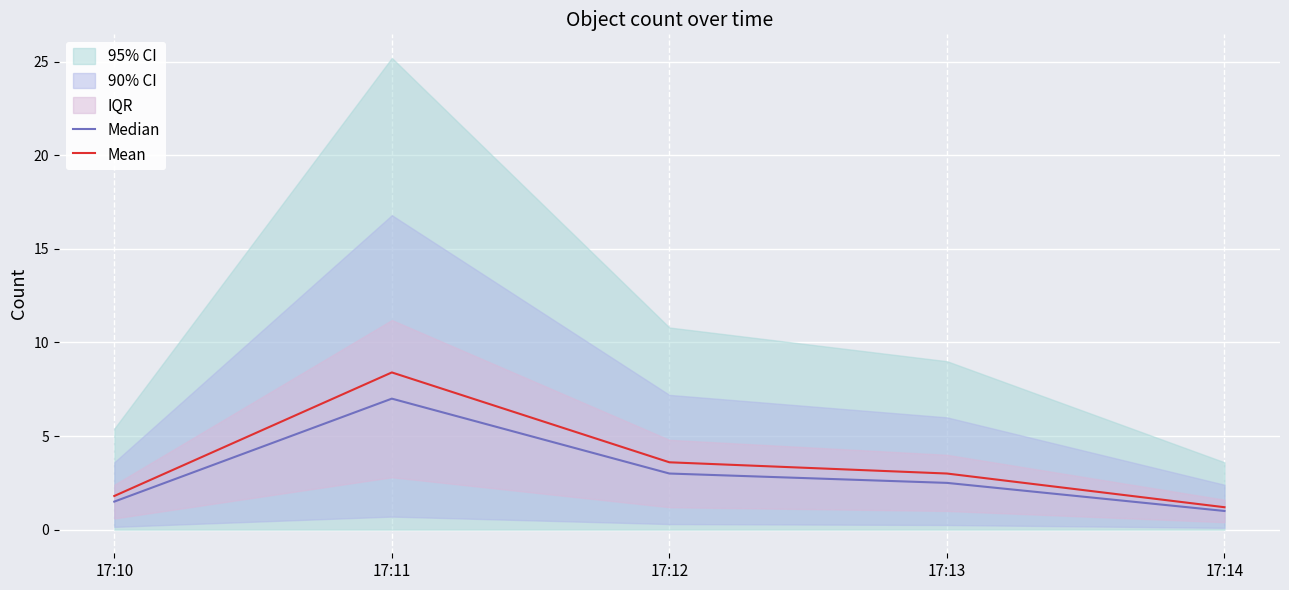

At which label does Mean reach its minimum?

17:14